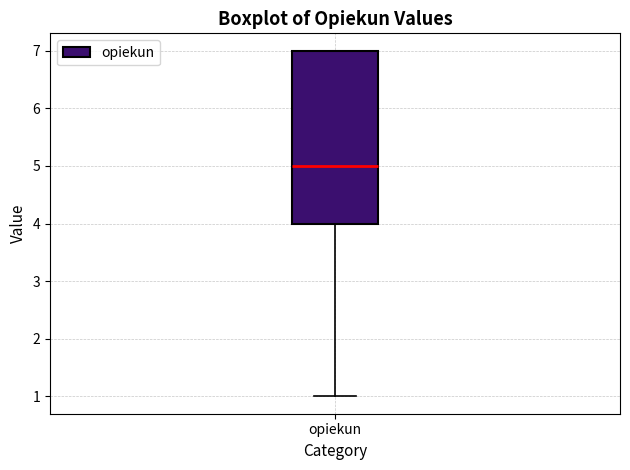

Transcribe this box plot: give where the median line is, the range the box spans, and where the two whiskers end, as read against the y-axis. The values are not printed on the chart, so give them approximately, as read against the axis.

median 5, box 4 to 7, whiskers 1 to 7